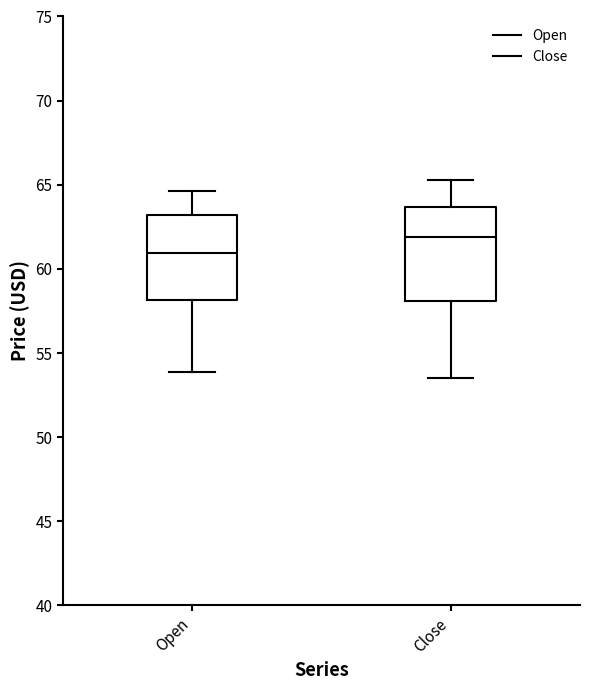

Where does the median line of the box for Open sit on the y-axis? The values are not printed on the chart, so give them approximately, as read against the axis.

61.0